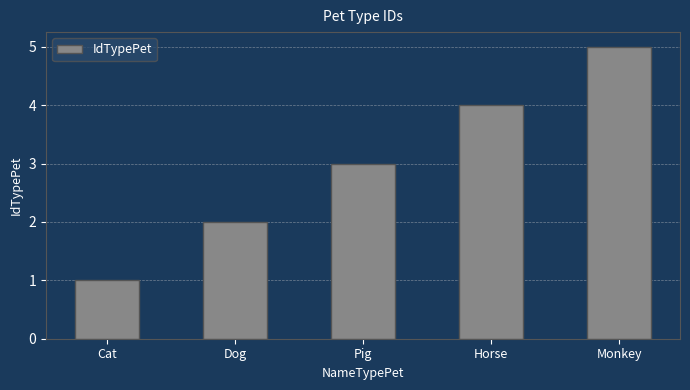

What is the approximate value at Pig?

3